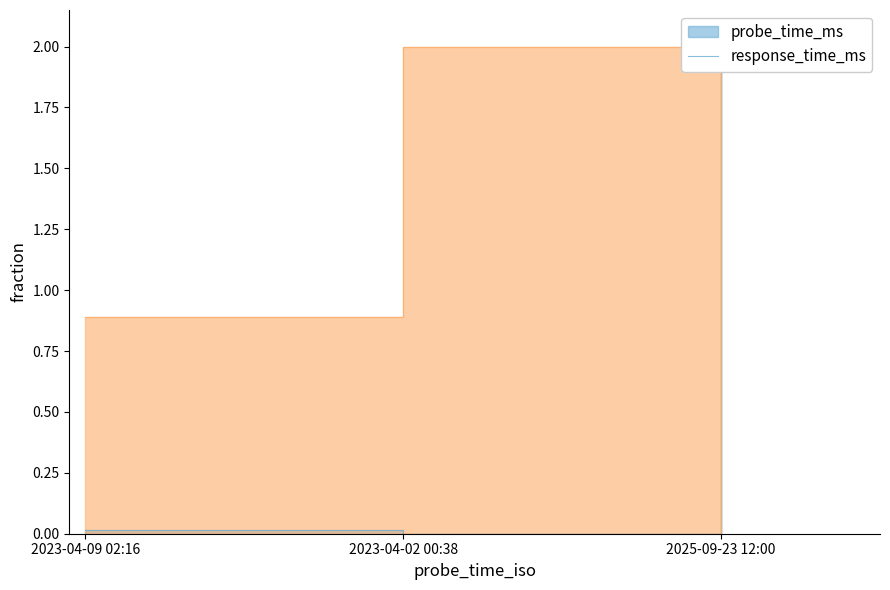

Rank the series at 2023-04-02 00:38 from highest to lowest value.

response_time_ms, probe_time_ms